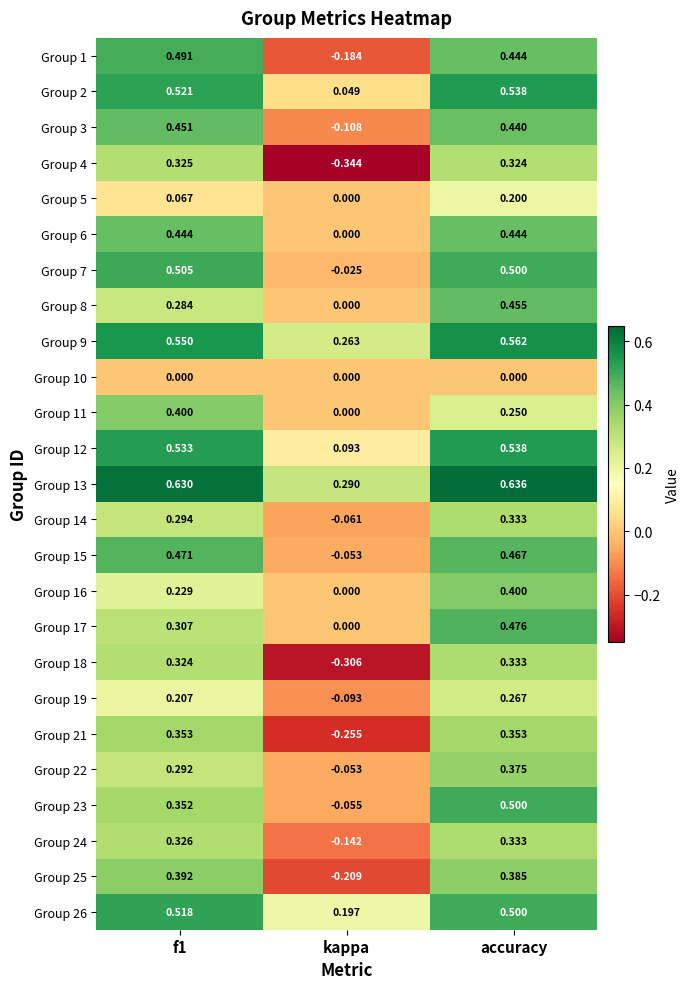

At f1, list the series in order from largest to smallest.

Group 13, Group 9, Group 12, Group 2, Group 26, Group 7, Group 1, Group 15, Group 3, Group 6, Group 11, Group 25, Group 21, Group 23, Group 24, Group 4, Group 18, Group 17, Group 14, Group 22, Group 8, Group 16, Group 19, Group 5, Group 10